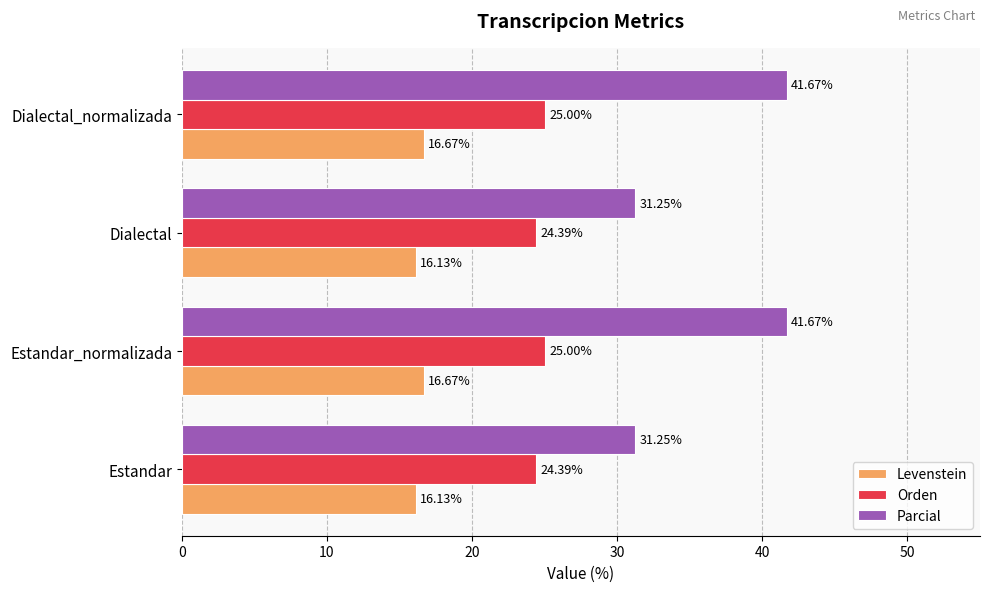

Count the Levenstein values in the range 16 to 17.

4